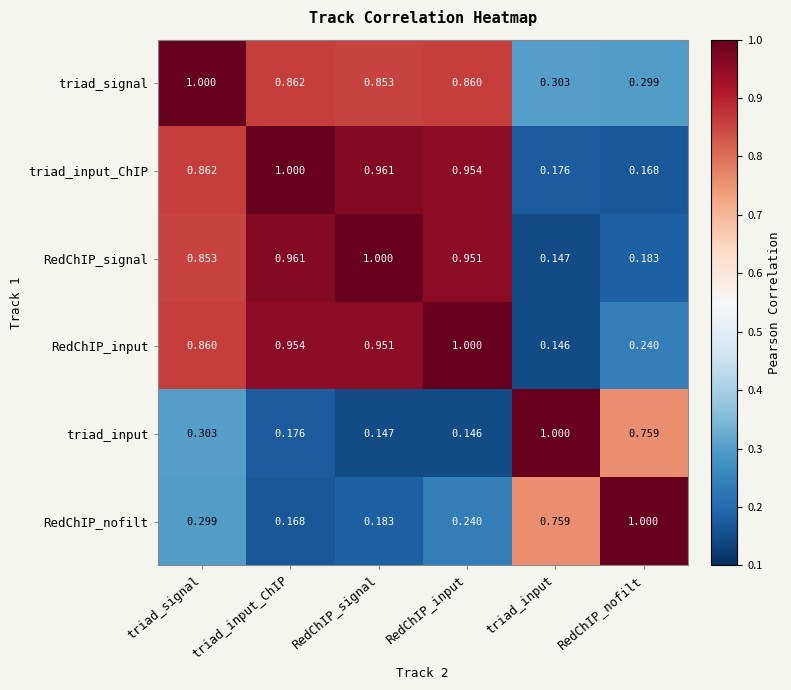

At which category is the sum across all series the highest?

triad_signal